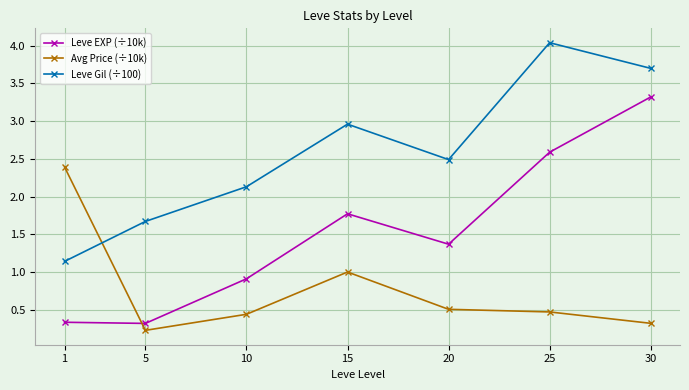

What is the value of the Leve Gil (÷100) point at the 5th from the left?

2.5